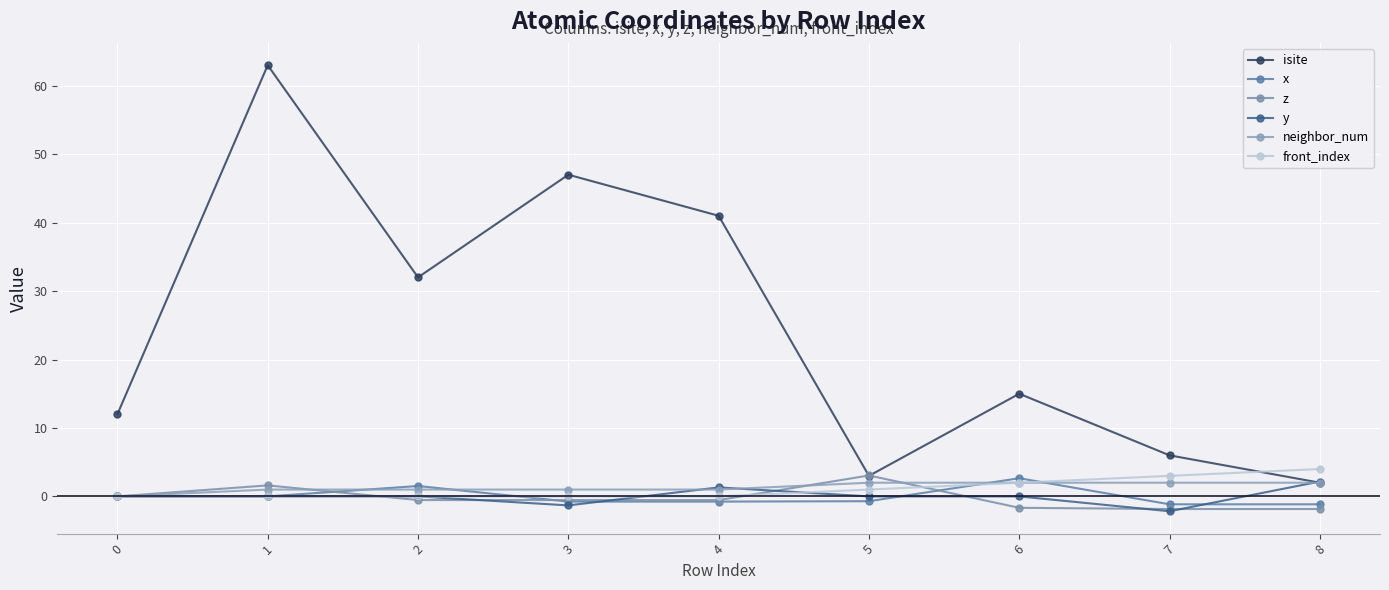

Where is the first local maximum for x?

2